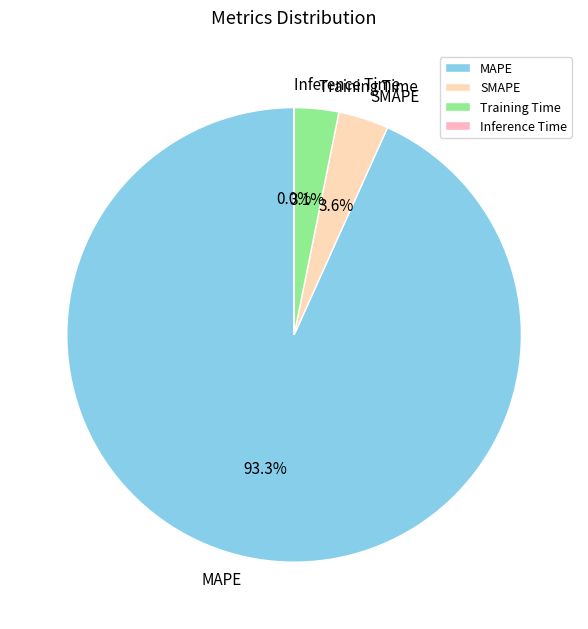

Which slice is the largest?

MAPE